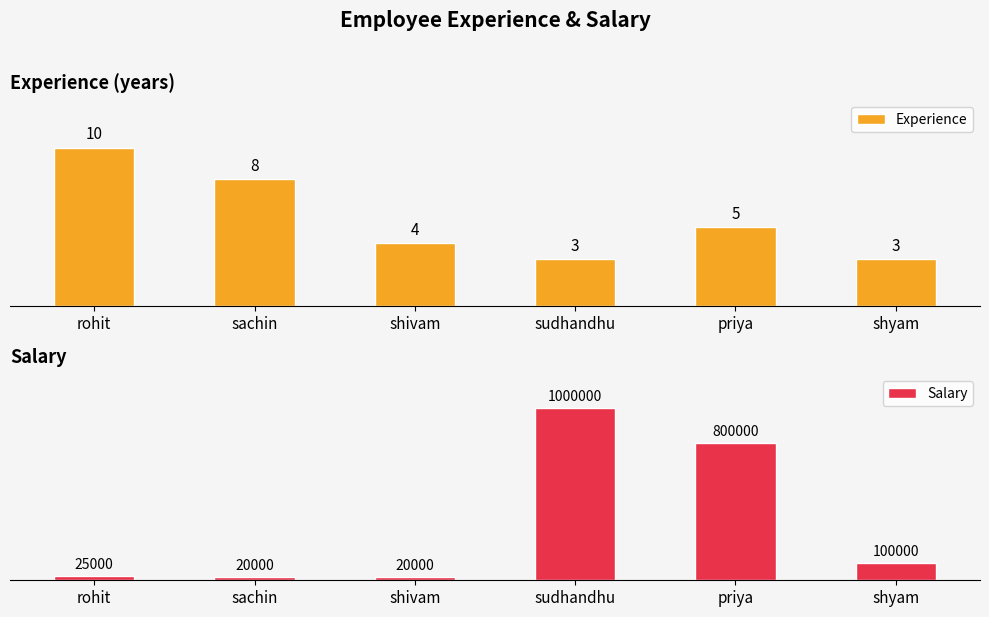

Reading left to right, what are all the values shown in this chart?

Experience: 10	8	4	3	5	3
Salary: 25000	20000	20000	1000000	800000	100000